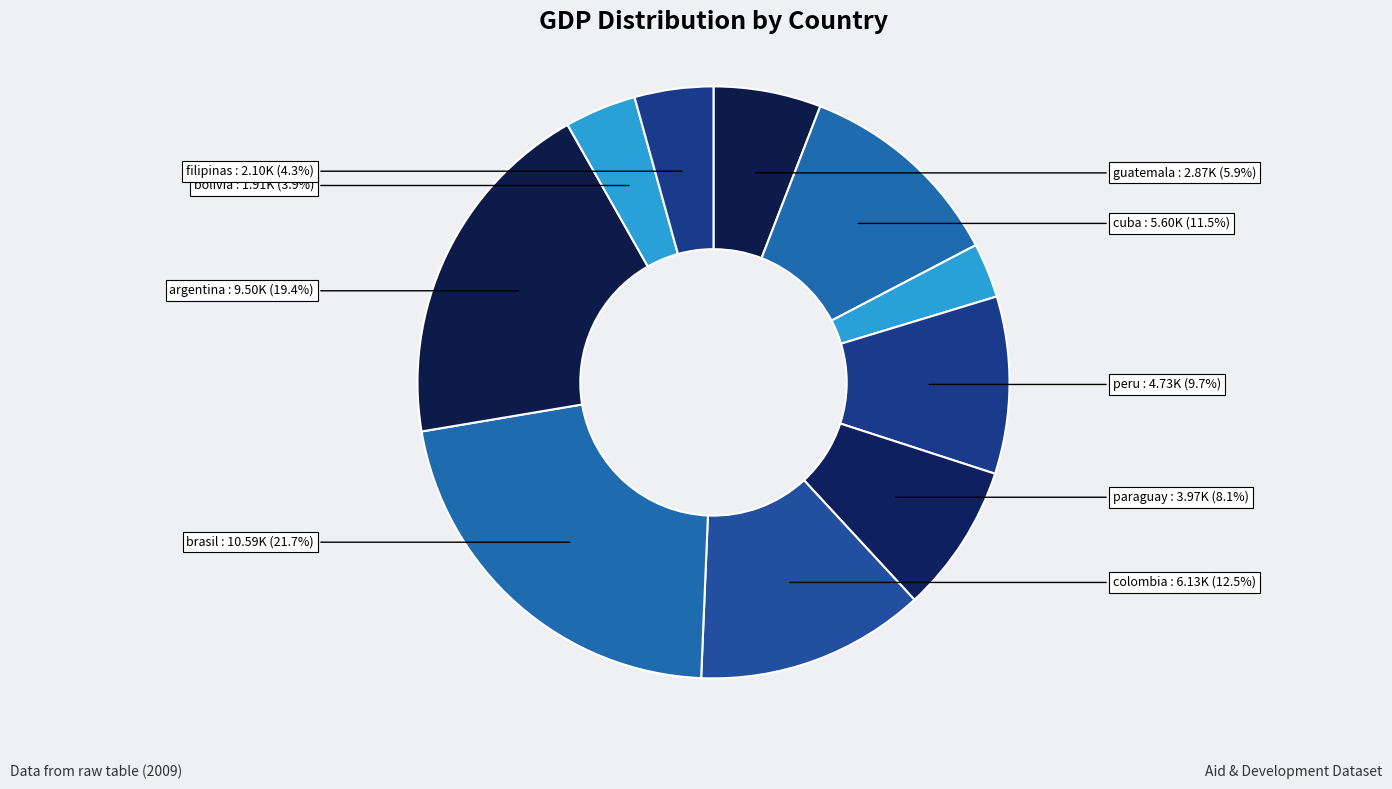

How many slices are in this pie chart?

10